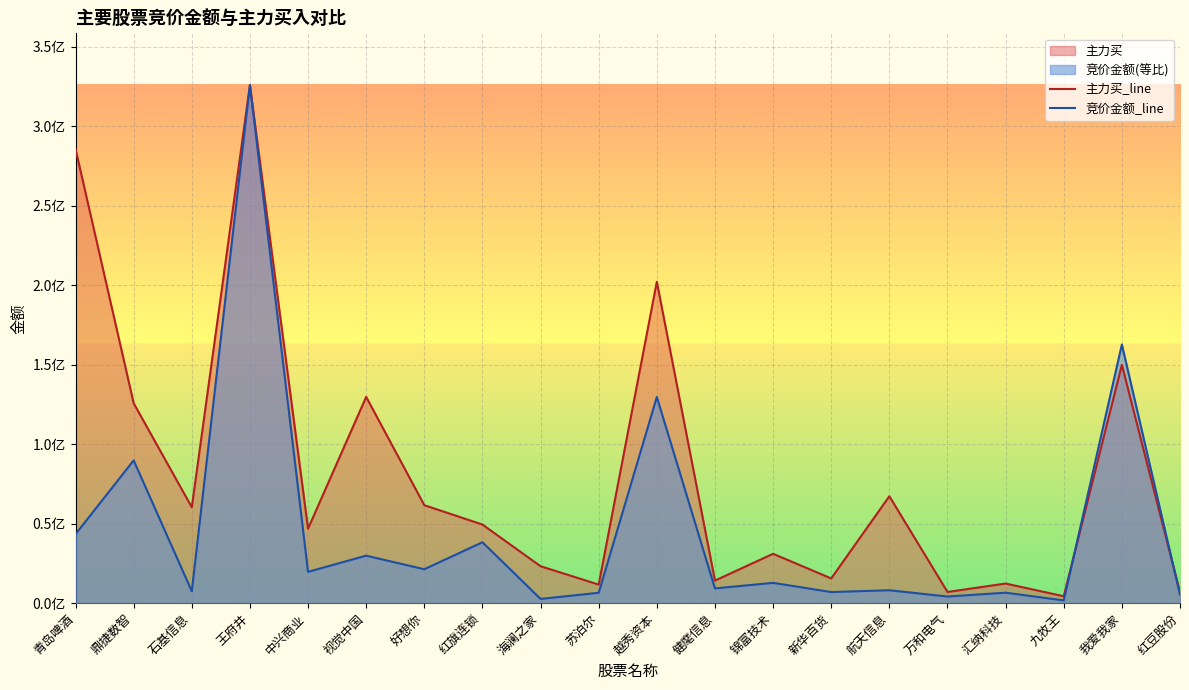

What is the label of the 14th point from the left?

新华百货